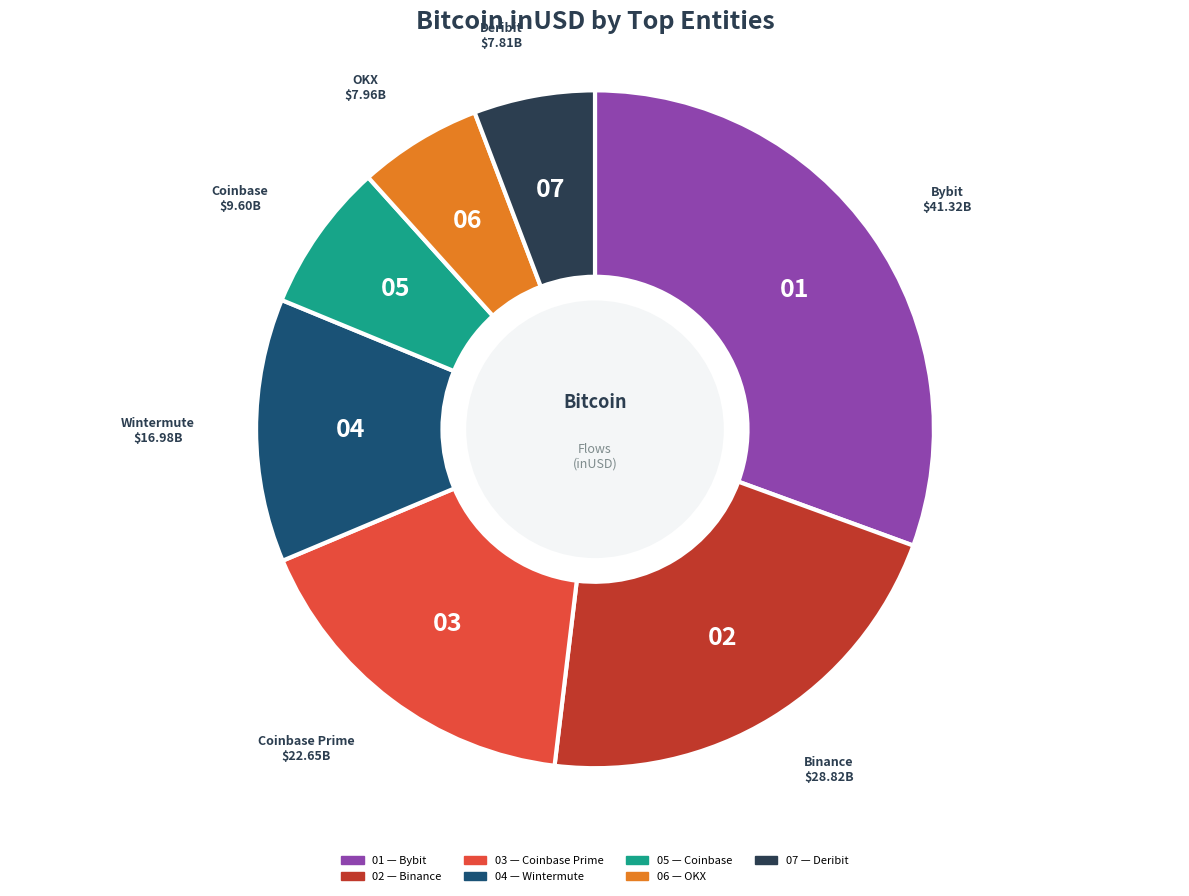

Is there a majority slice in this chart?

No